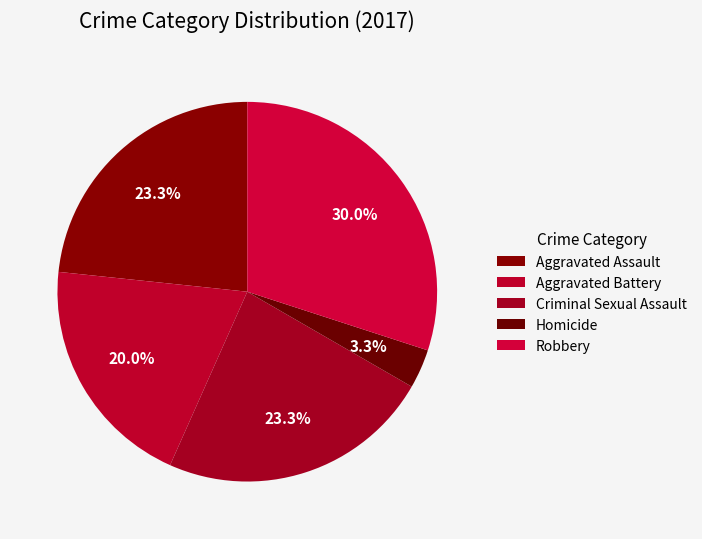

Count the number of slices in the pie.

5